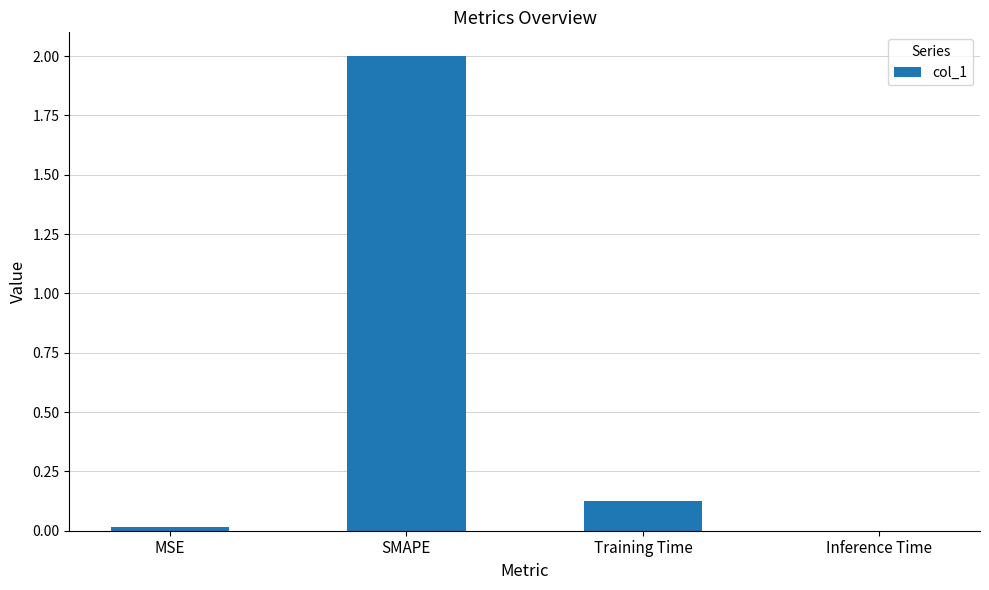

True or false: the data shows 0.0 at MSE.

True